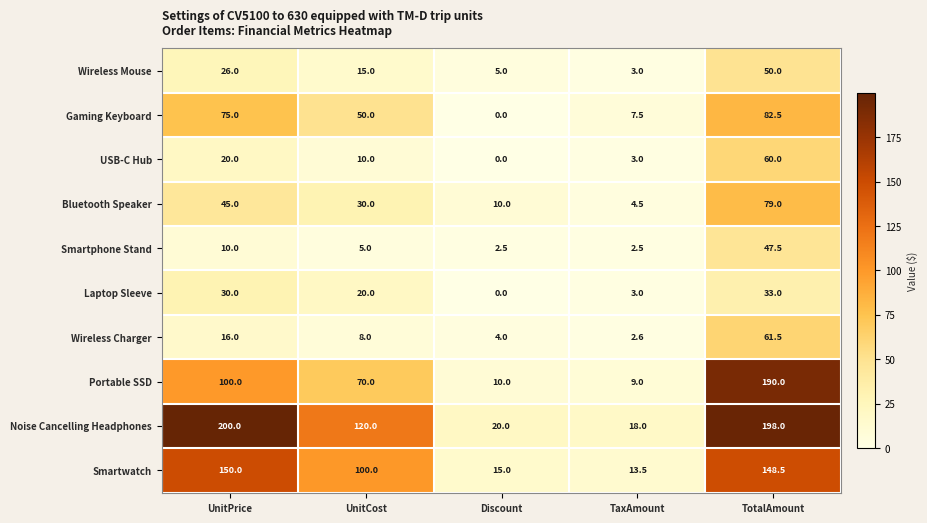

Rank the series by their maximum value, from highest to lowest.

Noise Cancelling Headphones, Portable SSD, Smartwatch, Gaming Keyboard, Bluetooth Speaker, Wireless Charger, USB-C Hub, Wireless Mouse, Smartphone Stand, Laptop Sleeve